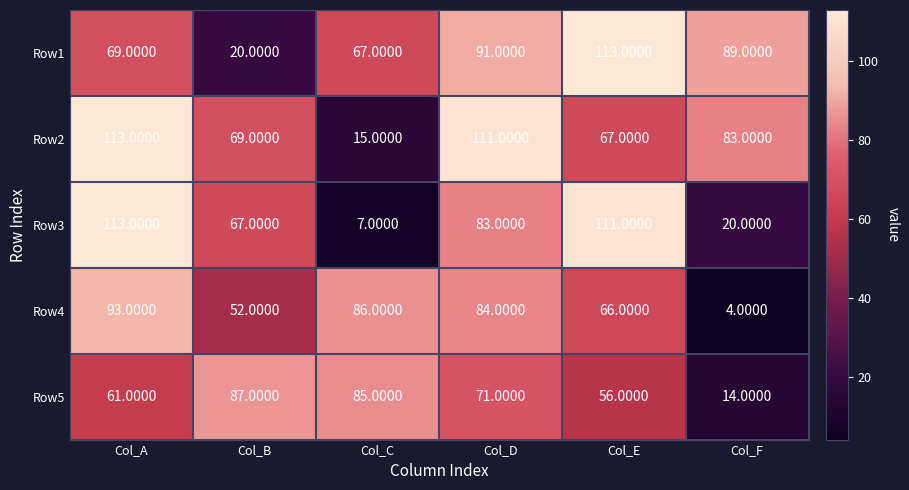

At which label does Row4 first exceed 84?

Col_A